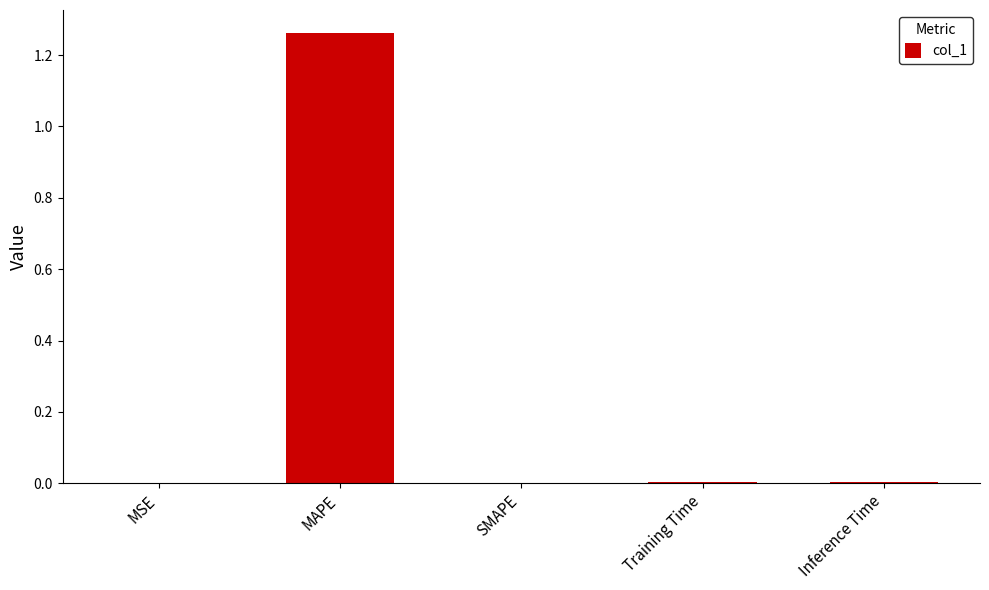

Does the chart contain stacked bars?

No